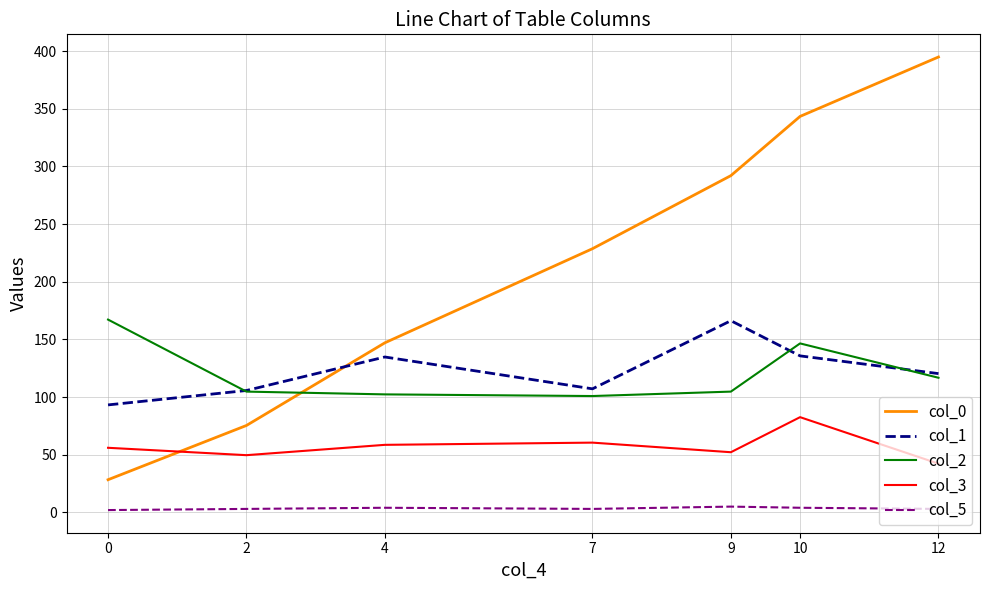

Rank the categories by col_0 value from highest to lowest.

12, 10, 9, 7, 4, 2, 0